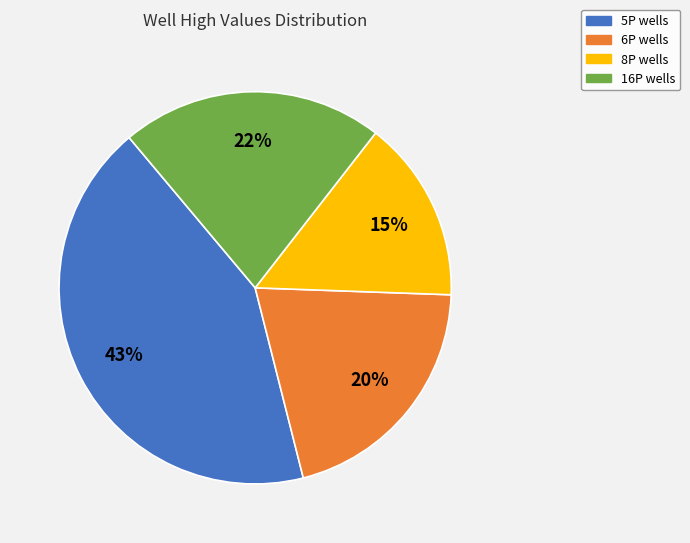

What percentage is the 8P wells slice, to the nearest percent?

15%